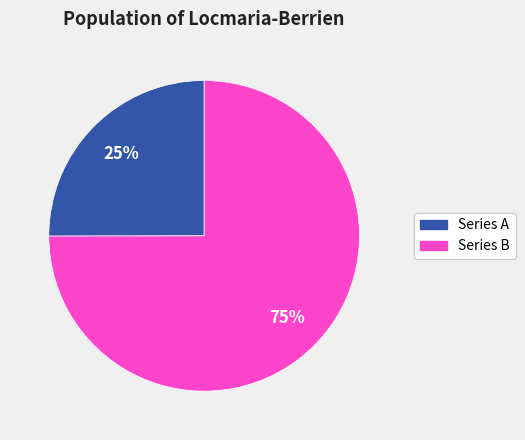

To the nearest percent, what is the average slice percentage?

50%